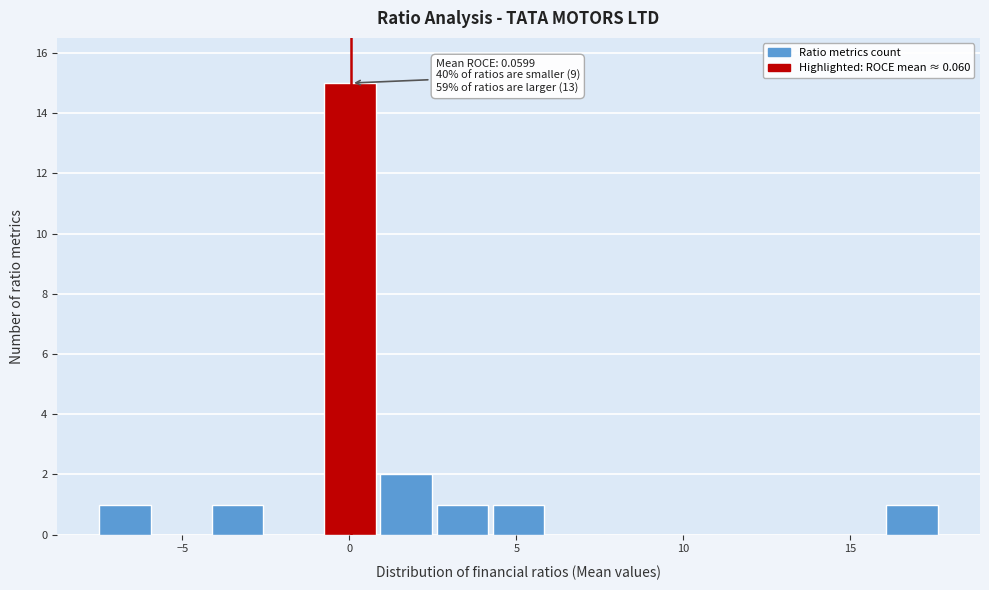

Around what value on the x-axis is the tallest bar? Give the approximate position of its centre, as read against the axis.

0.0